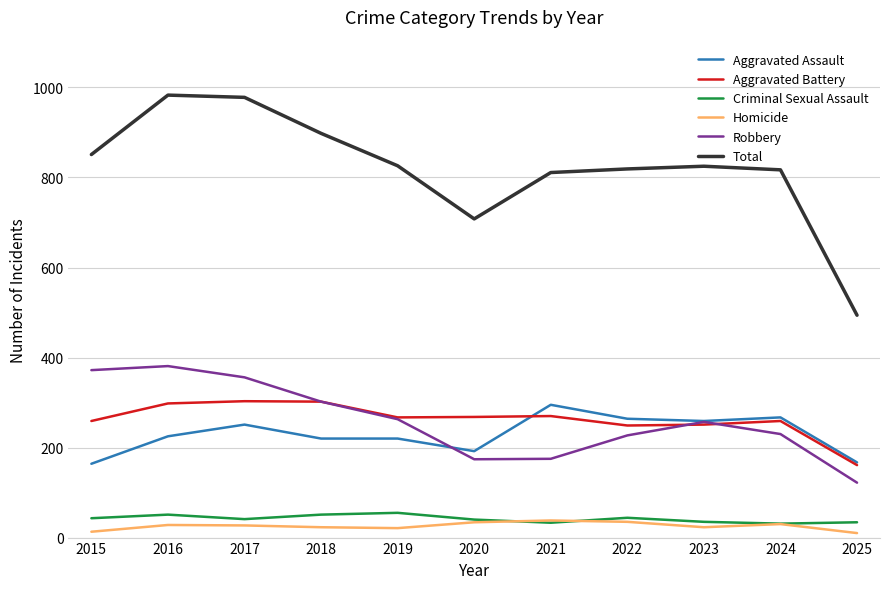

What is the spread (max minus min) of values at 2015?

838